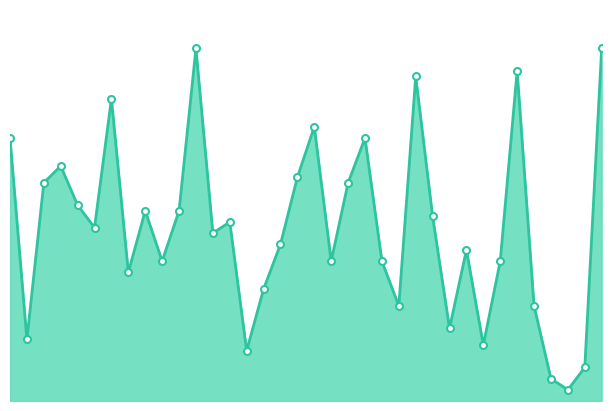

Which label corresponds to the smallest value in the chart?

33